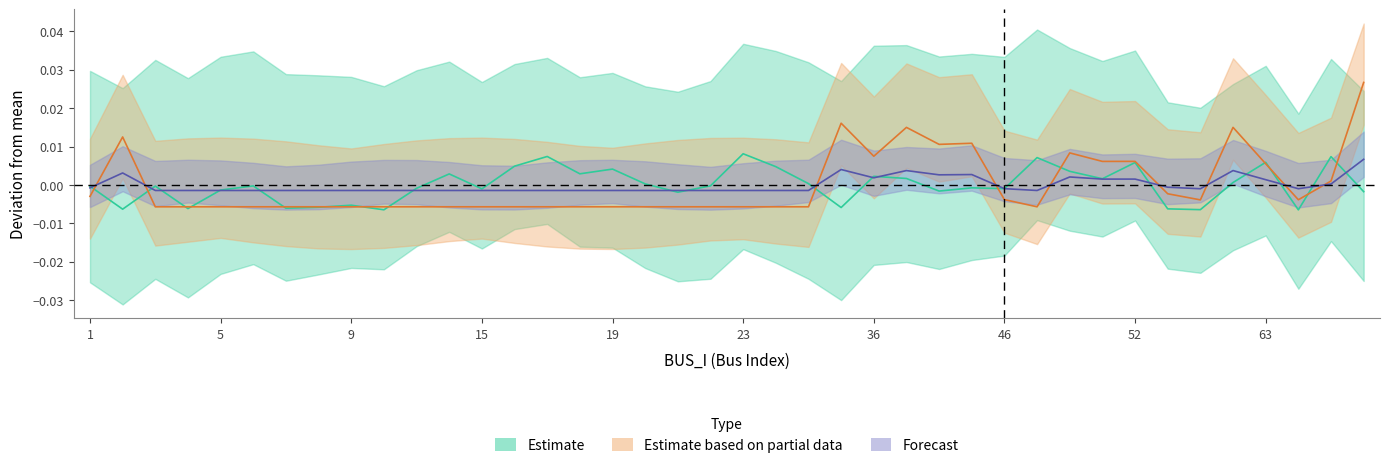

Is it true that Qd equals 0.0 at 43?

False